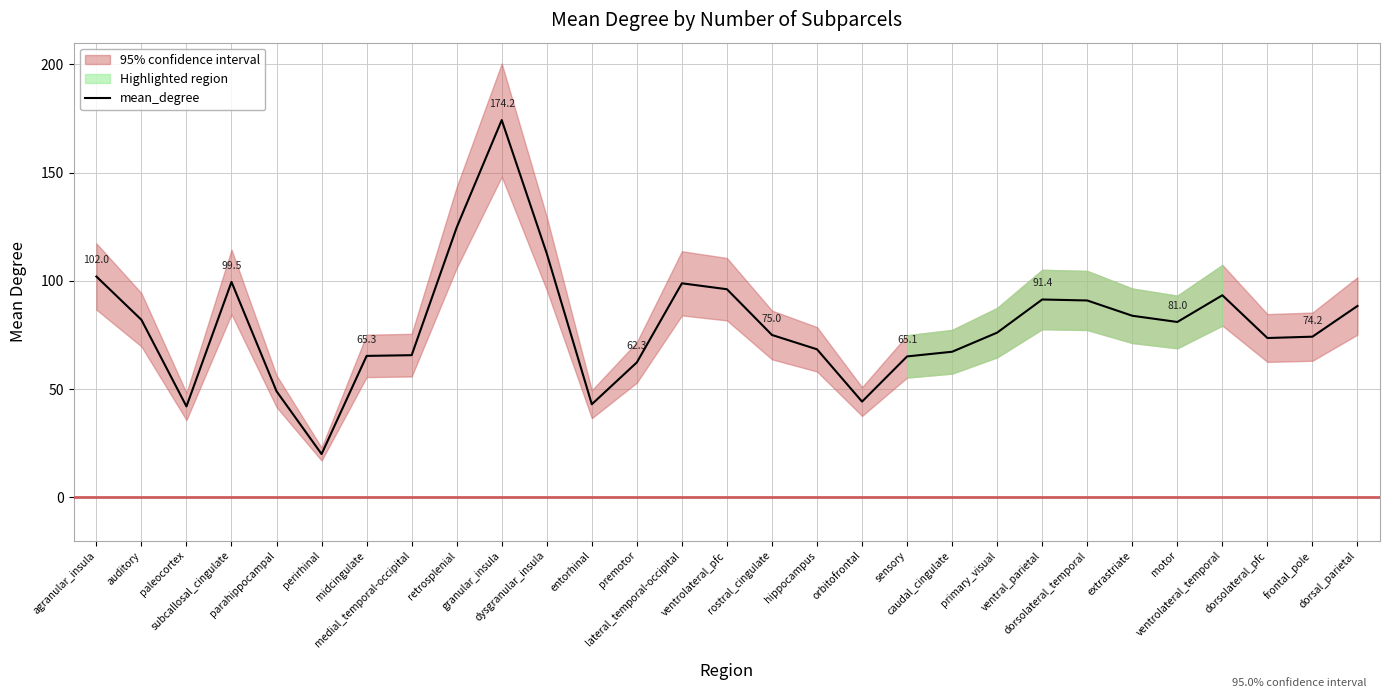

Which label corresponds to the smallest value in the chart?

perirhinal